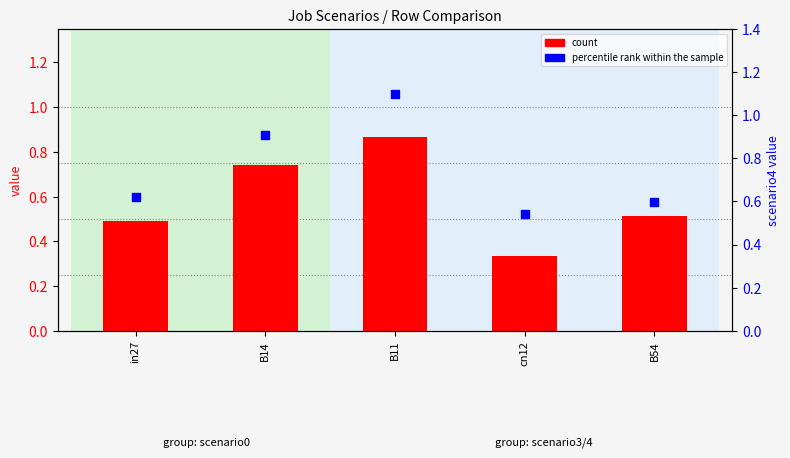

Which series has the widest spread of Y values?

percentile rank within the sample